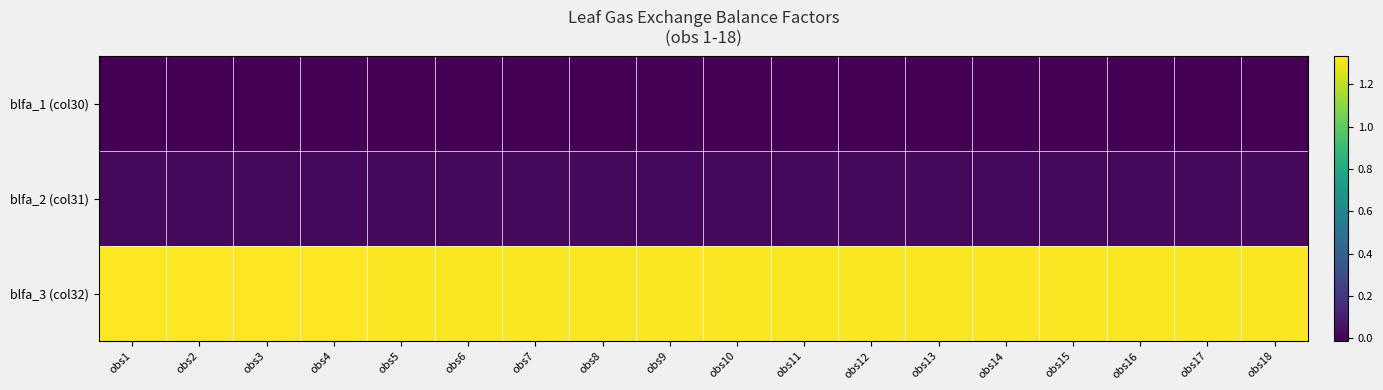

List the series in order of their peak value, lowest first.

blfa_1 (col30), blfa_2 (col31), blfa_3 (col32)